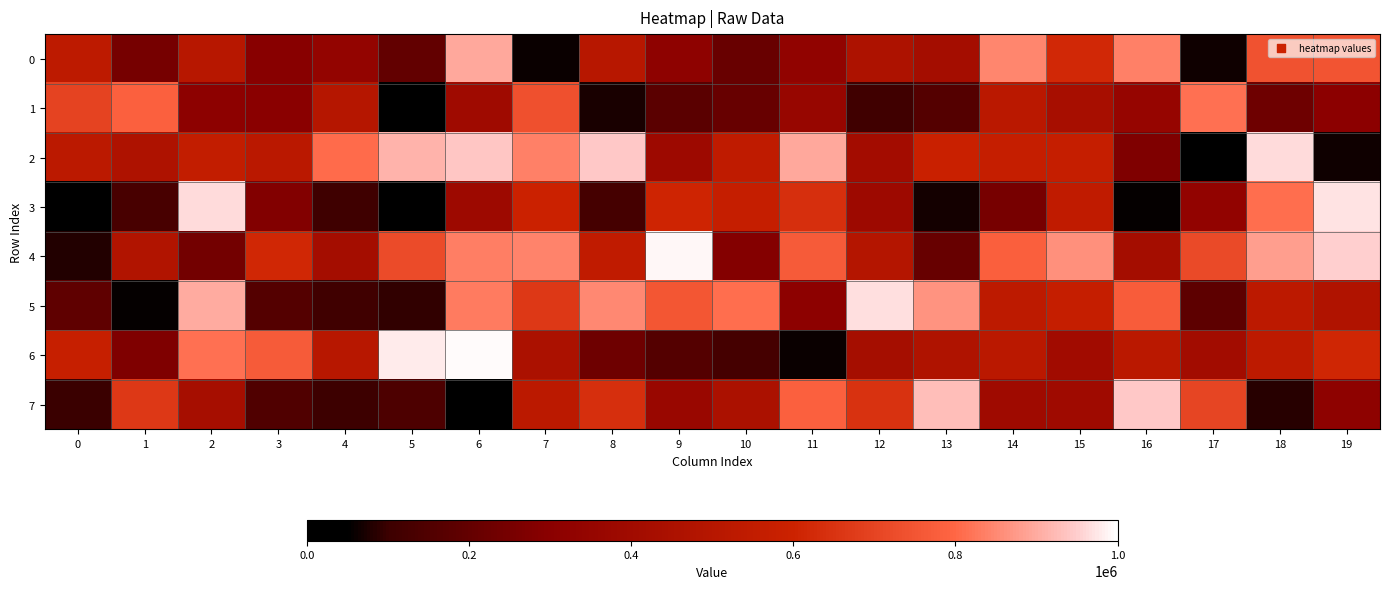

What is the difference between the highest and lowest values at 15?

463019